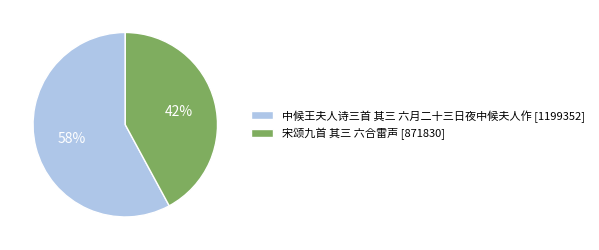

To the nearest percent, what is the average slice percentage?

50%